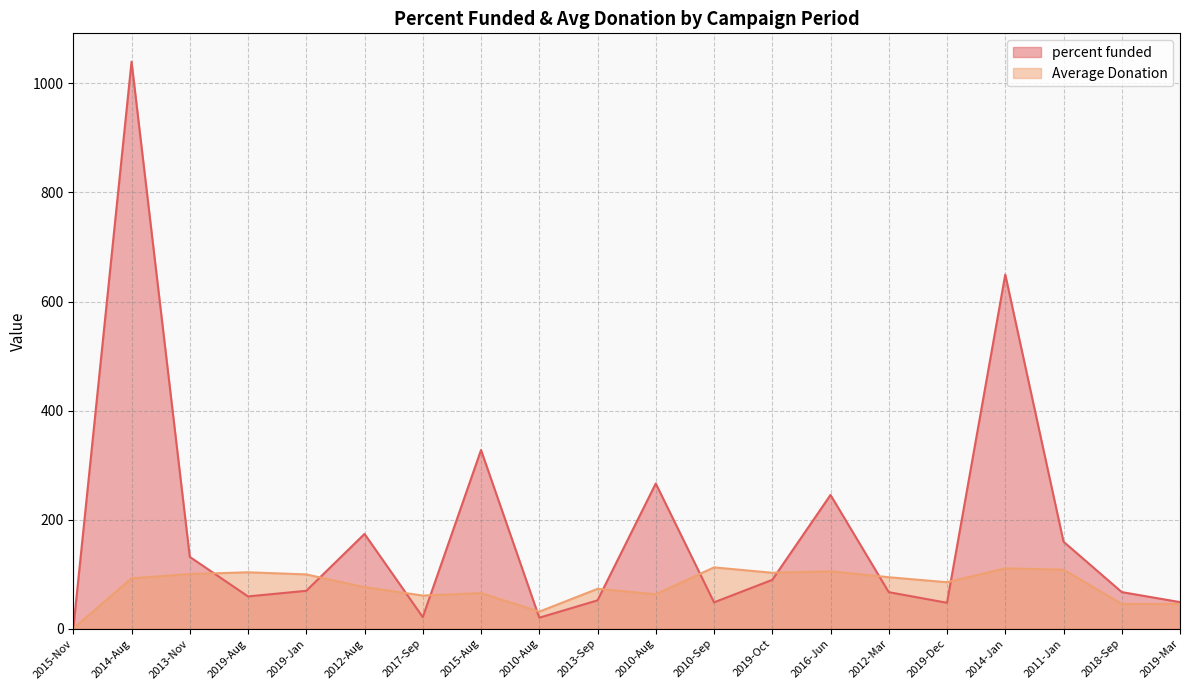

Reading right to left, extract all data points from this chart.

percent funded: 2019-Mar=48.5	2018-Sep=66.9	2011-Jan=159.4	2014-Jan=649.5	2019-Dec=47.3	2012-Mar=66.8	2016-Jun=245.1	2019-Oct=89.3	2010-Sep=48.1	2010-Aug=266.1	2013-Sep=51.7	2010-Aug=19.9	2015-Aug=327.6	2017-Sep=21.0	2012-Aug=173.6	2019-Jan=69.3	2019-Aug=59.0	2013-Nov=131.5	2014-Aug=1040.0	2015-Nov=0.0
Average Donation: 2019-Mar=45.0	2018-Sep=45.1	2011-Jan=108.0	2014-Jan=110.4	2019-Dec=85.0	2012-Mar=94.2	2016-Jun=105.0	2019-Oct=102.3	2010-Sep=112.2	2010-Aug=62.9	2013-Sep=72.9	2010-Aug=31.0	2015-Aug=64.9	2017-Sep=60.6	2012-Aug=75.8	2019-Jan=99.3	2019-Aug=103.2	2013-Nov=100.0	2014-Aug=92.2	2015-Nov=0.0